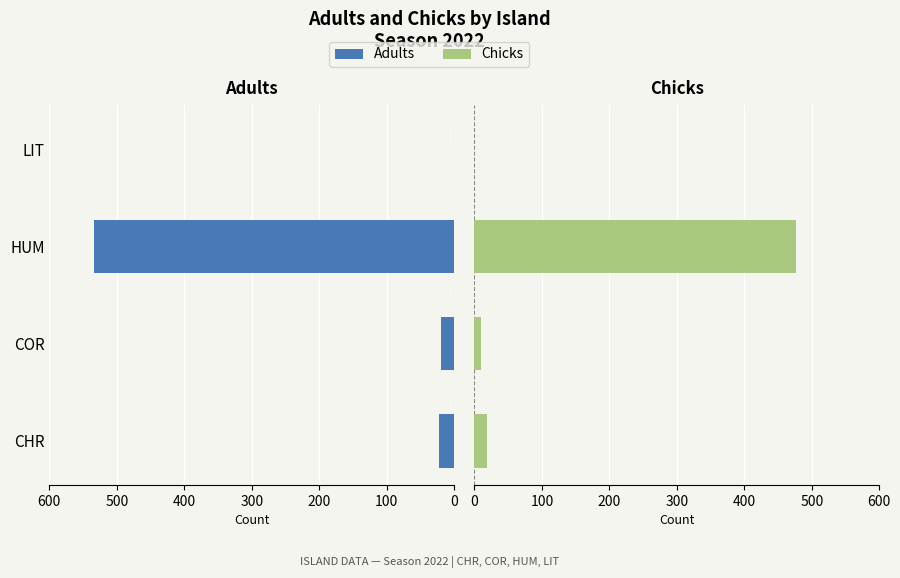

List the series in order of their peak value, lowest first.

Chicks, Adults